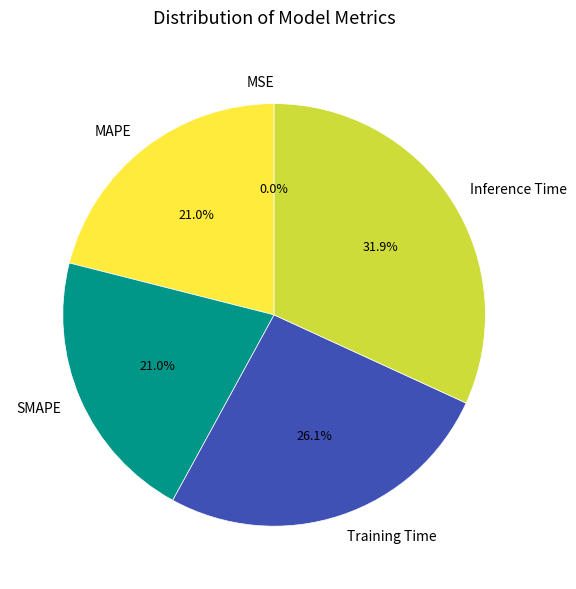

To the nearest percent, what is the difference between the largest and smallest slice percentages?

32%